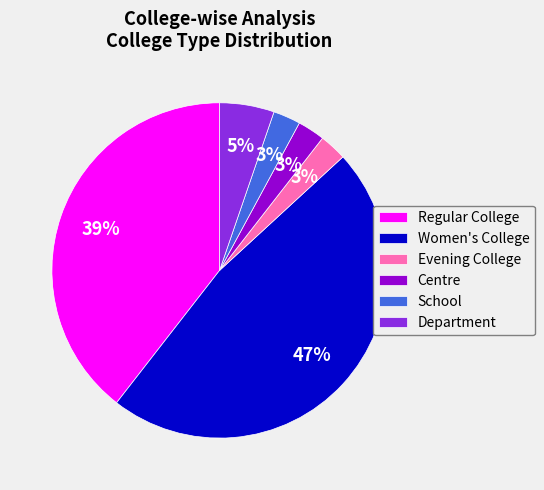

Does Regular College account for over 50% of the chart?

No